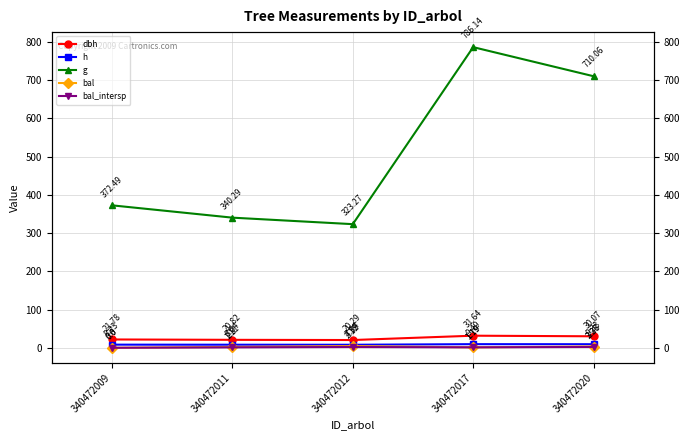

True or false: g has a value of 372.5 at 340472009.

True